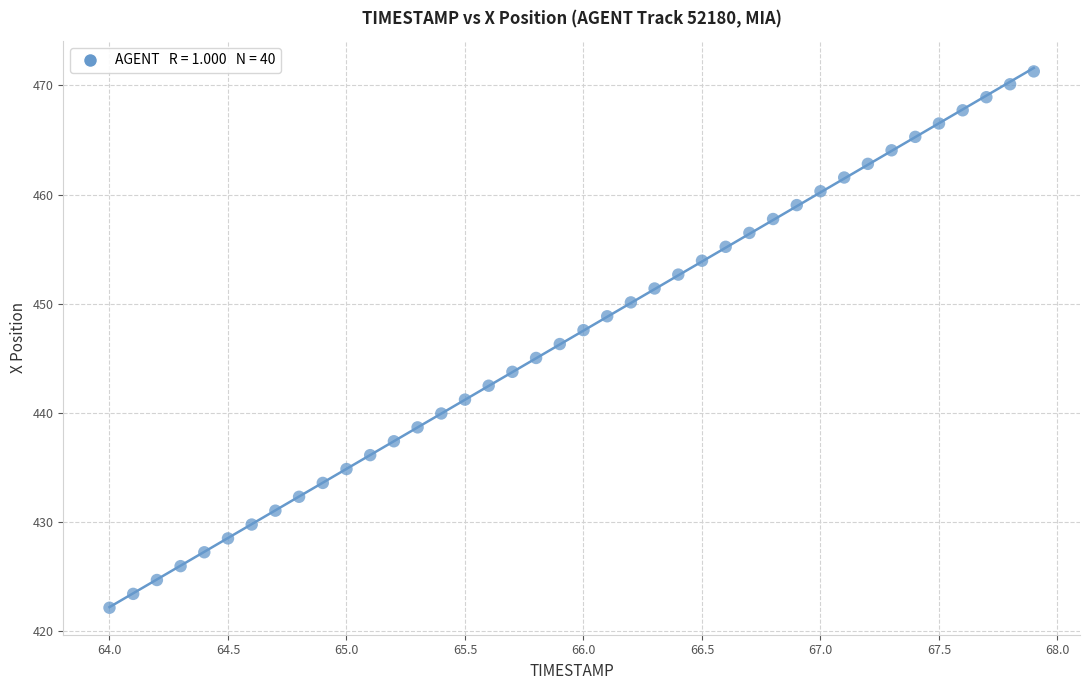

What is the range of X values (max minus min)?

3.9